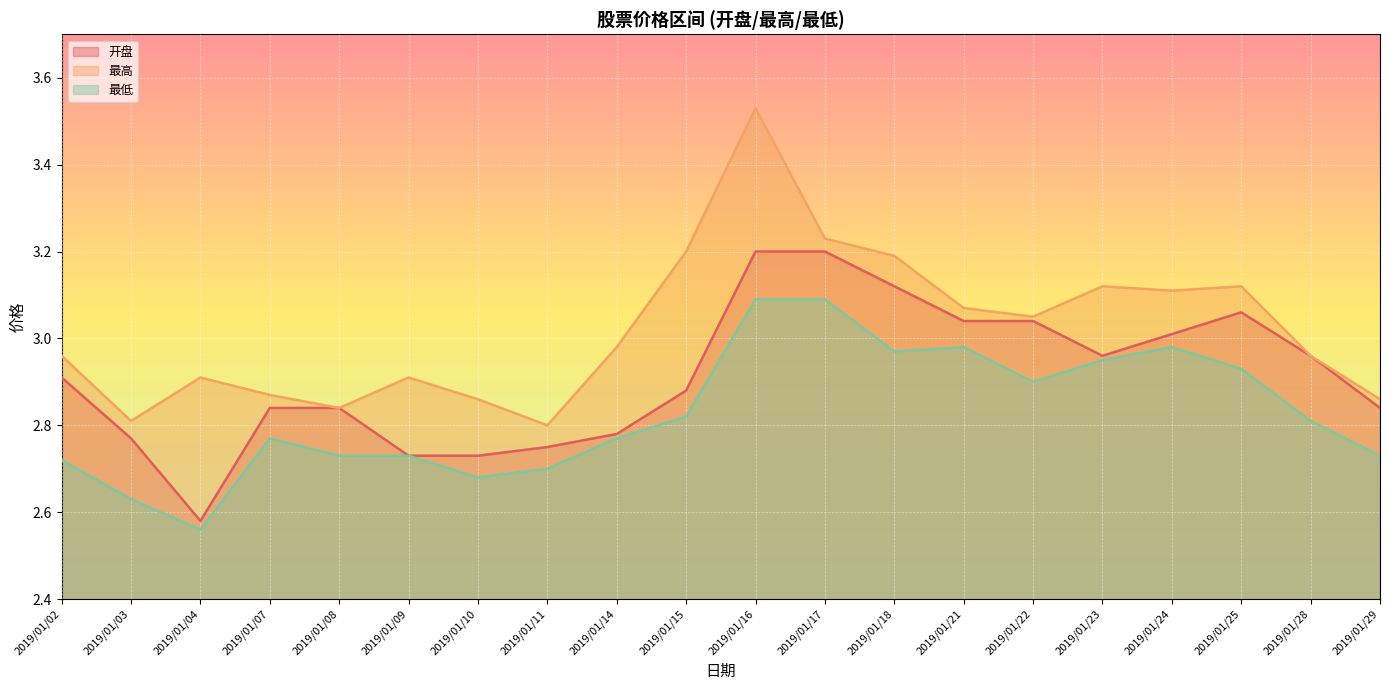

Which category has the lowest value across all series?

2019/01/04